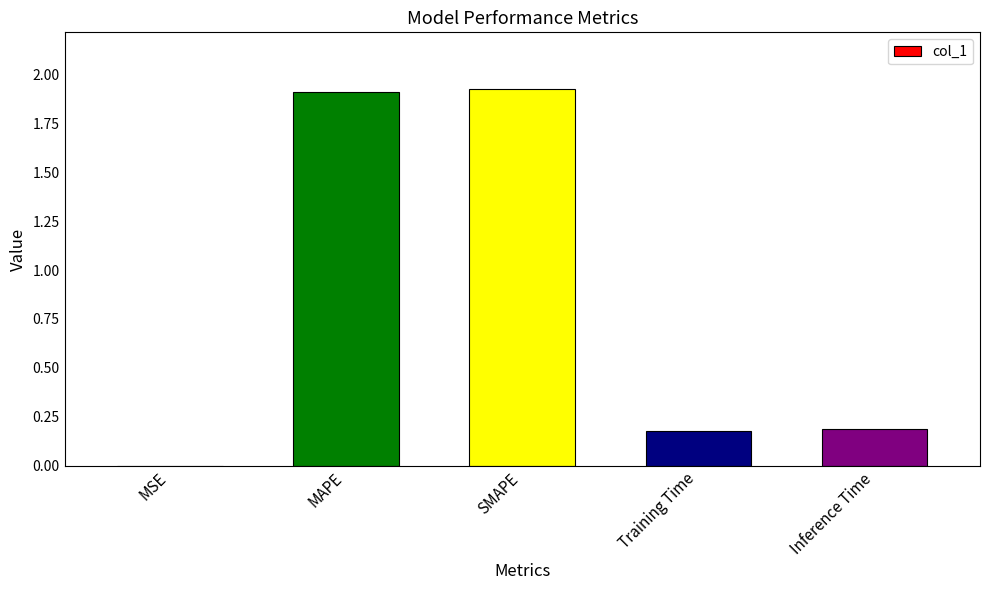

What is the sum of the values at SMAPE and MAPE?

3.8